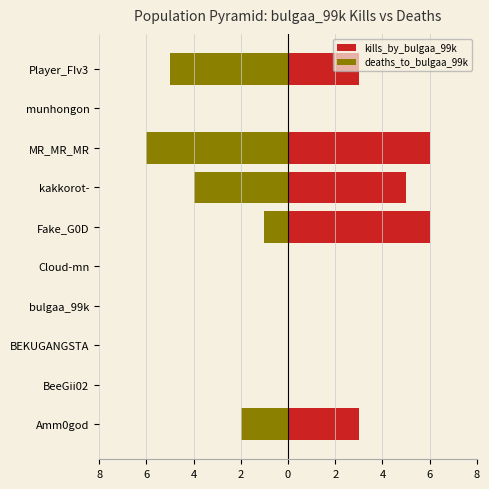

Is the value of deaths_to_bulgaa_99k at kakkorot- greater than the value of kills_by_bulgaa_99k at BeeGii02?

No